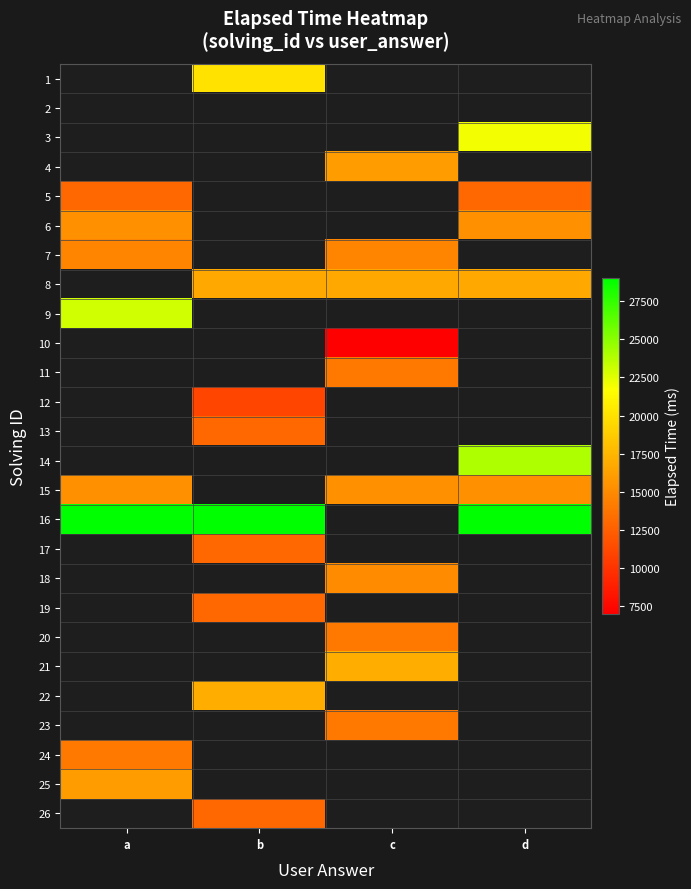

How many series are shown in this chart?

26